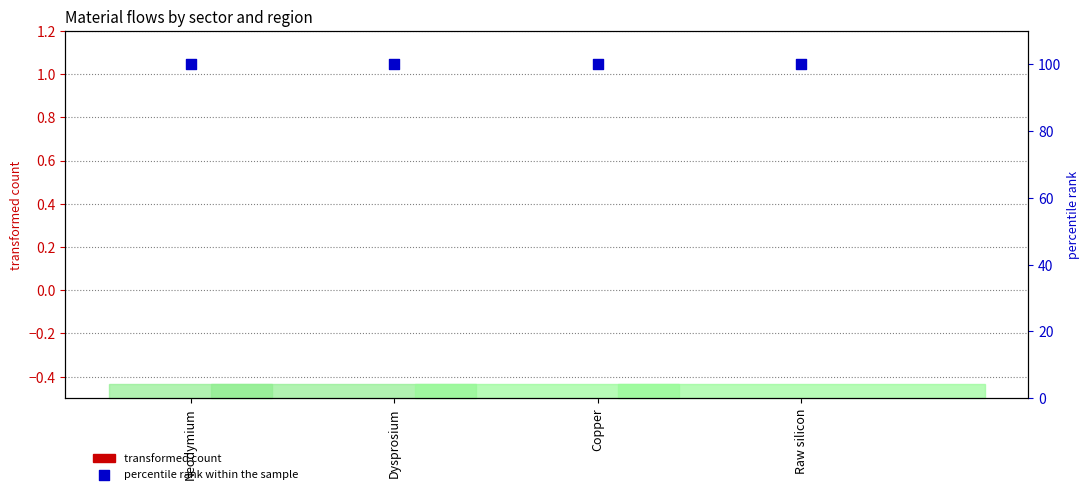

At how many categories does at least one series exceed 82?

4